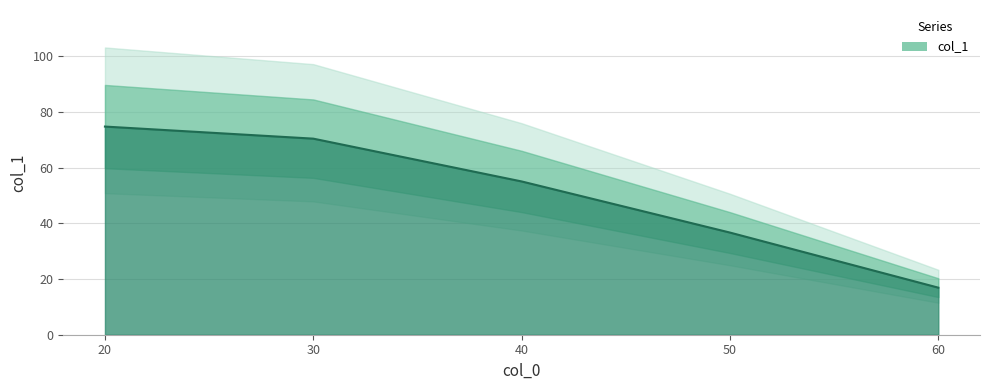

What is the minimum value shown in the chart?

16.9